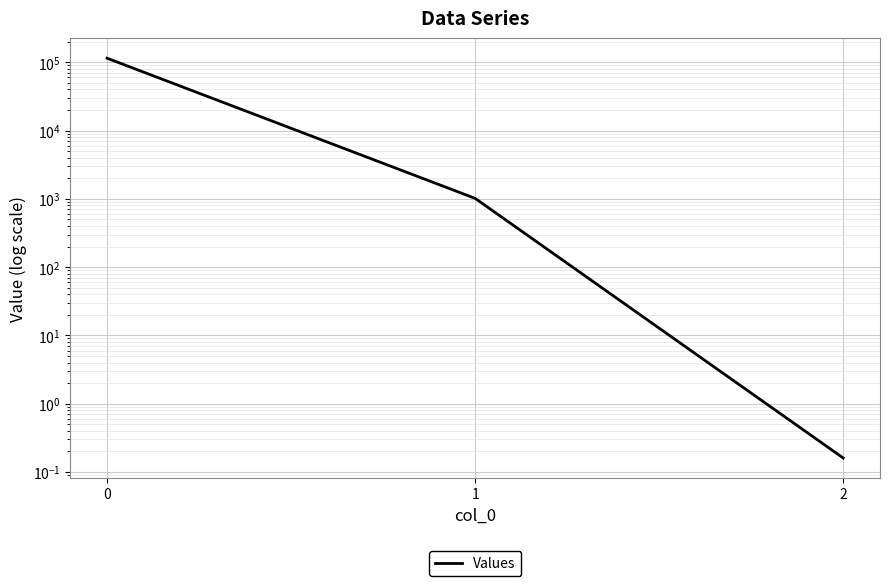

List the labels in order of value, smallest first.

2, 1, 0